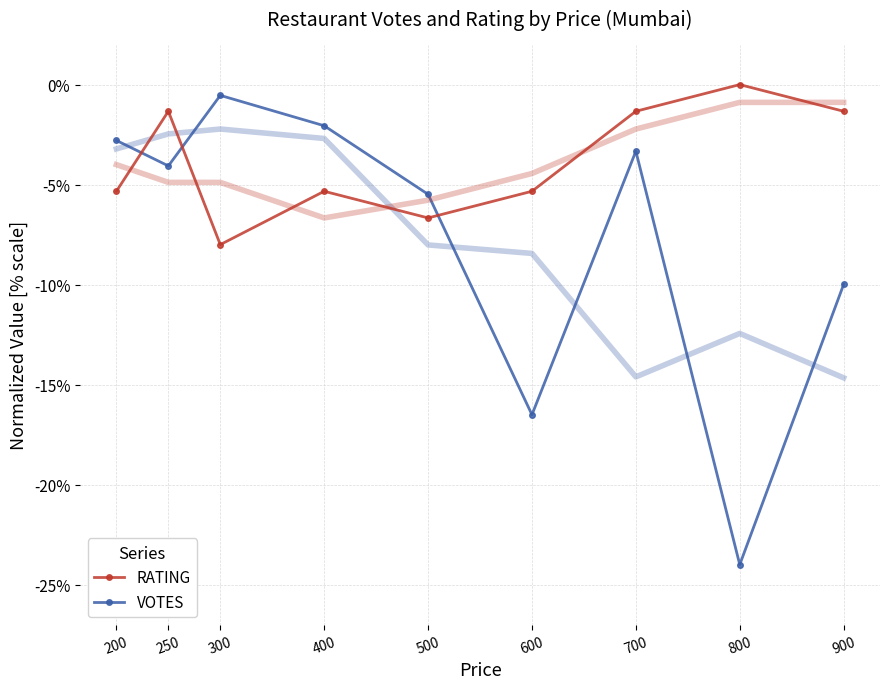

The VOTES series shows -1.0 at 400. True or false?

False